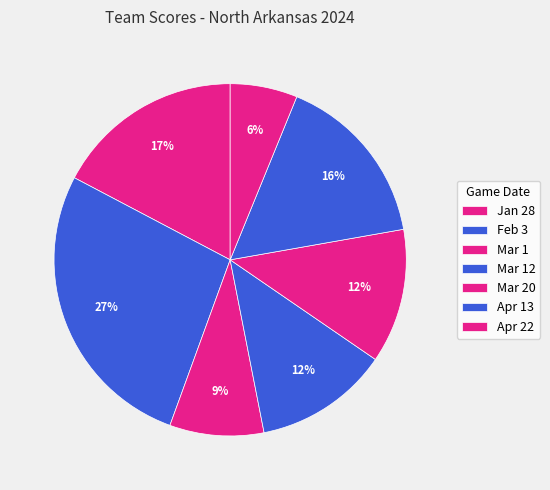

Is it true that Mar 12 is 12% of the pie?

True